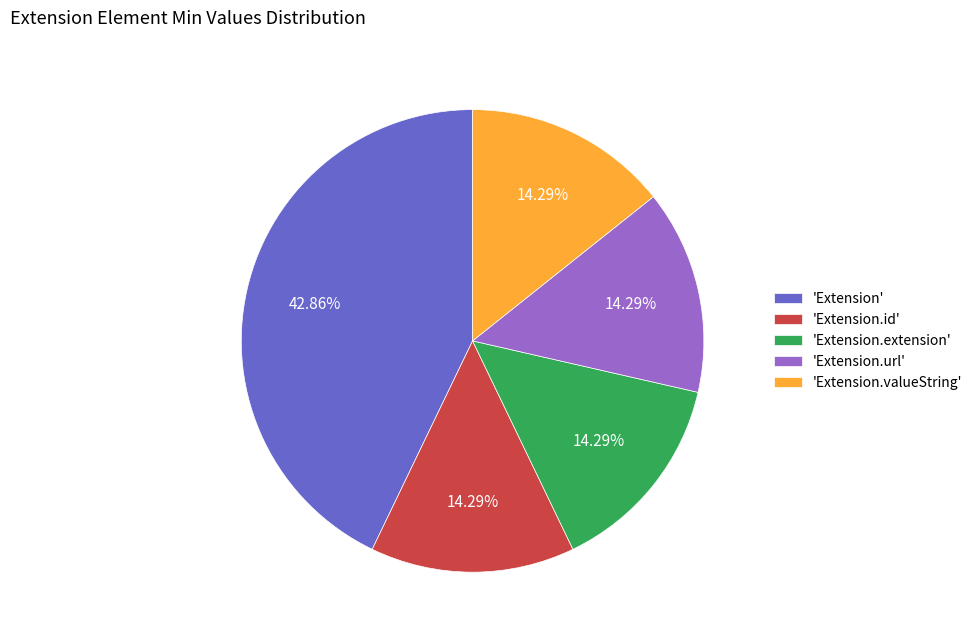

Approximately how many times larger is the value at 'Extension' compared to 'Extension.valueString'?

3.0